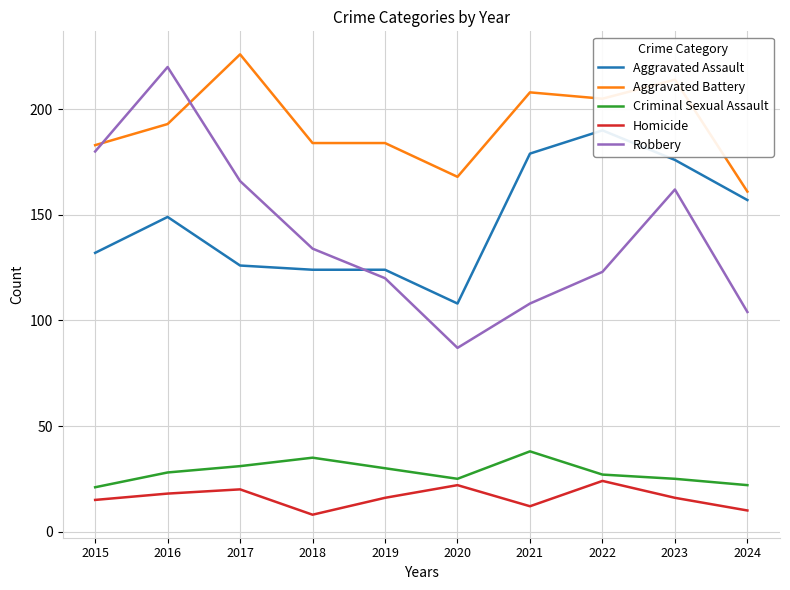

How many distinct data groups are displayed?

5